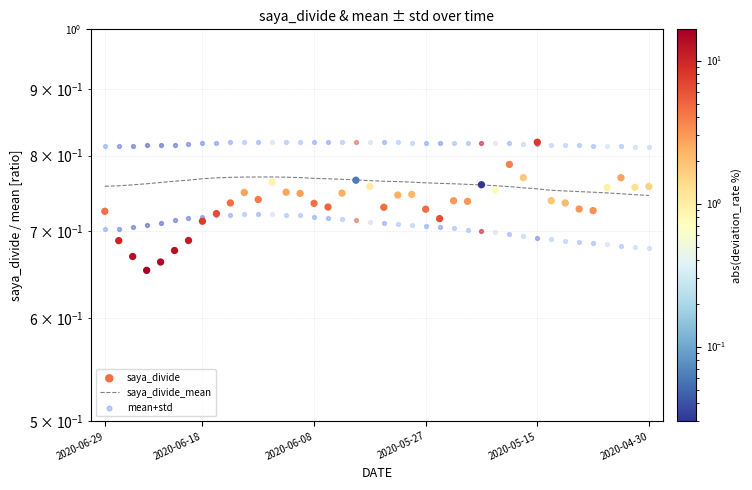

Is the value of saya_divide at 34 greater than the value of saya_divide_mean at 25?

No